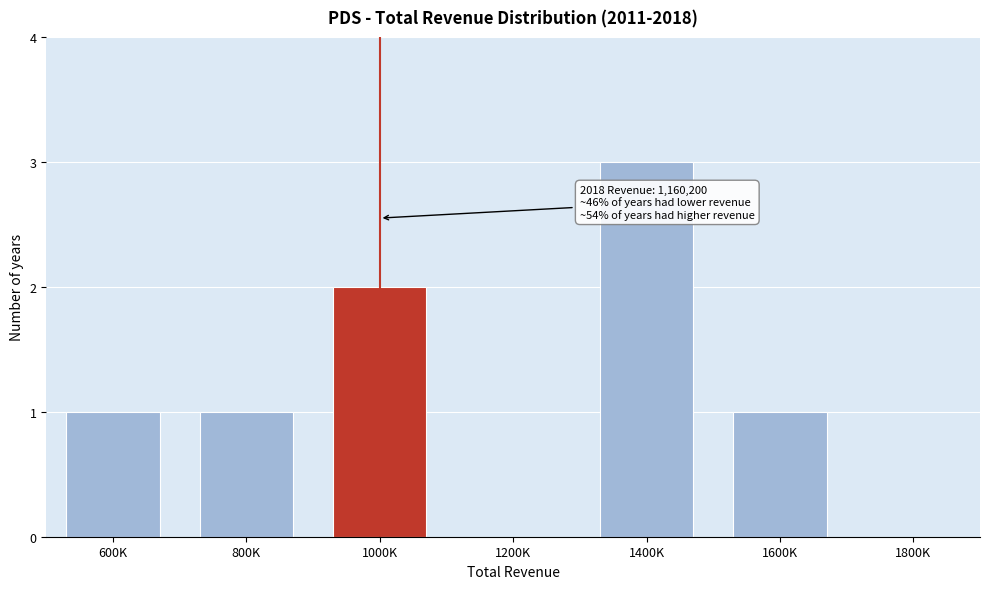

Reading left to right, list all the values displayed in this chart.

600K=1	800K=1	1000K=2	1200K=0	1400K=3	1600K=1	1800K=0